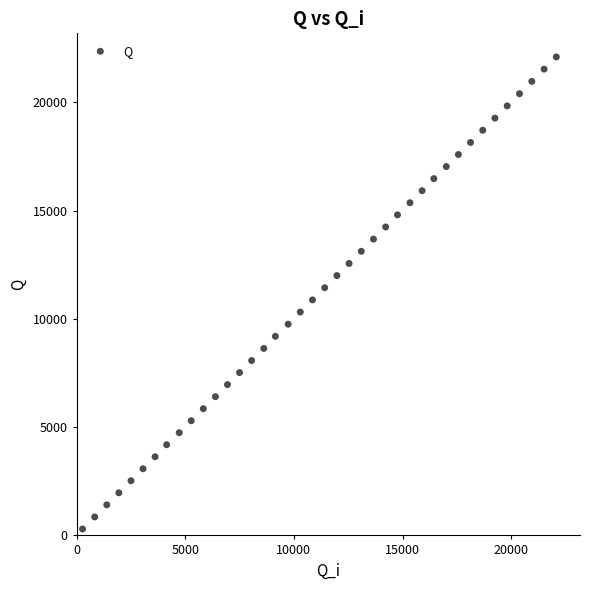

What is the range of X values (max minus min)?

21804